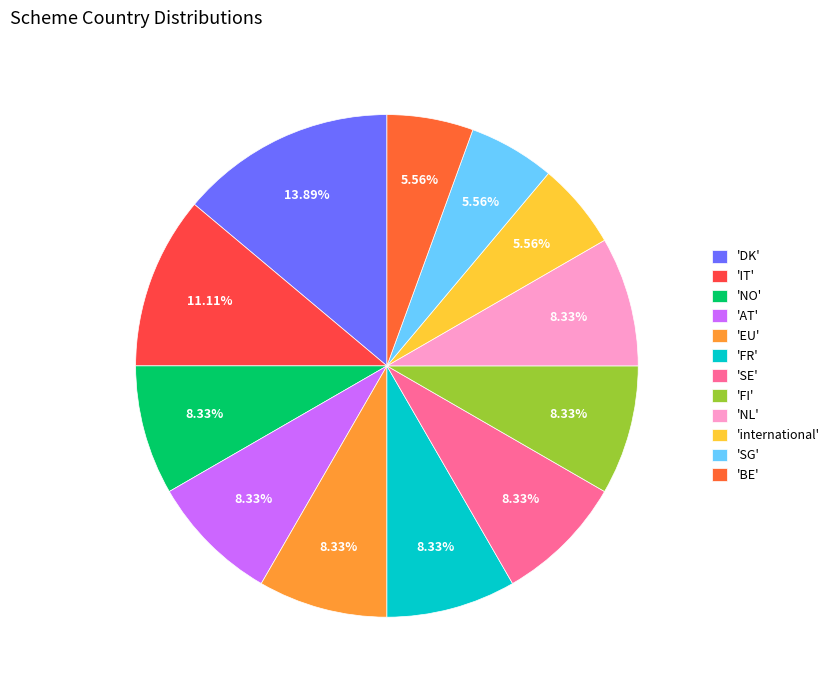

How many segments does this pie chart have?

12